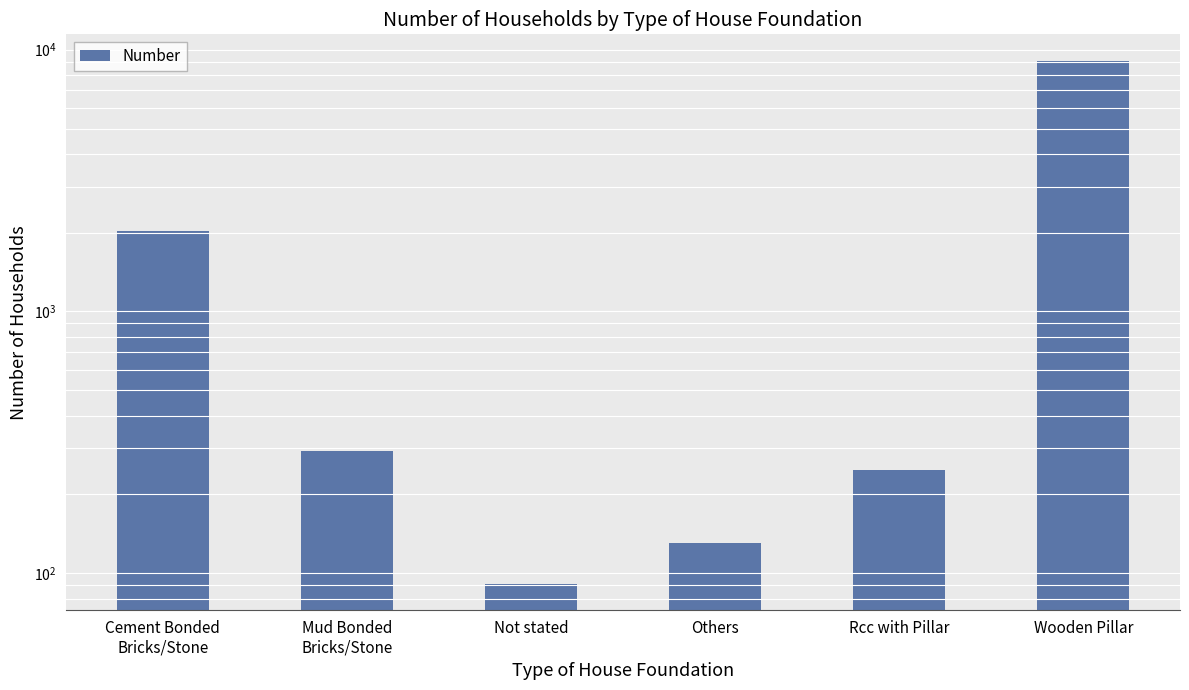

Rank the categories by value from lowest to highest.

Not stated, Others, Rcc with Pillar, Mud Bonded
Bricks/Stone, Cement Bonded
Bricks/Stone, Wooden Pillar